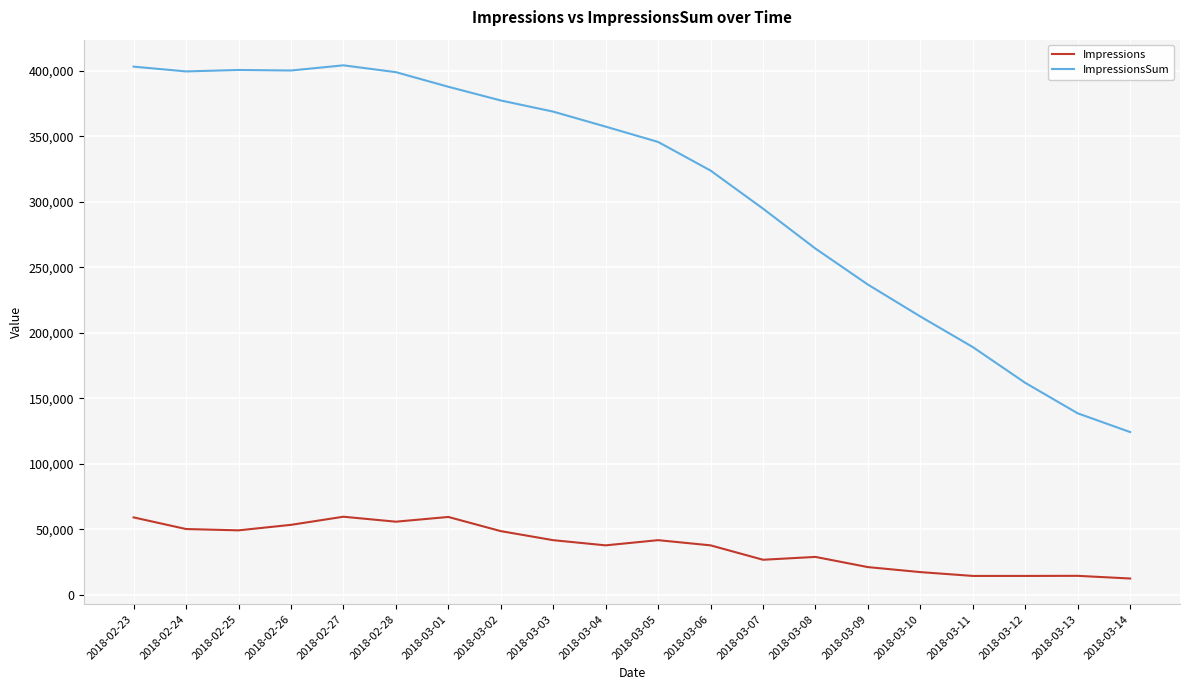

What is the sum of the ImpressionsSum values at 2018-02-28 and 2018-03-14?

523208